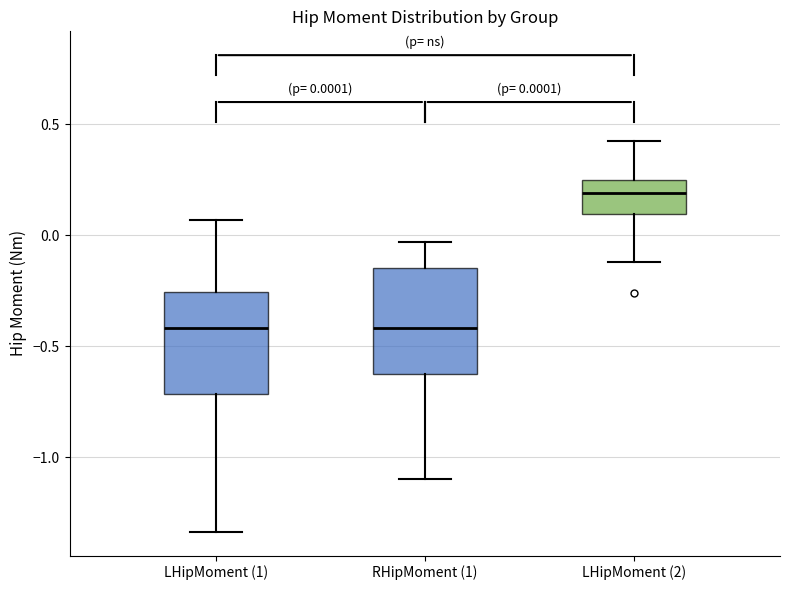

Which box's median line is the highest?

LHipMoment (2)